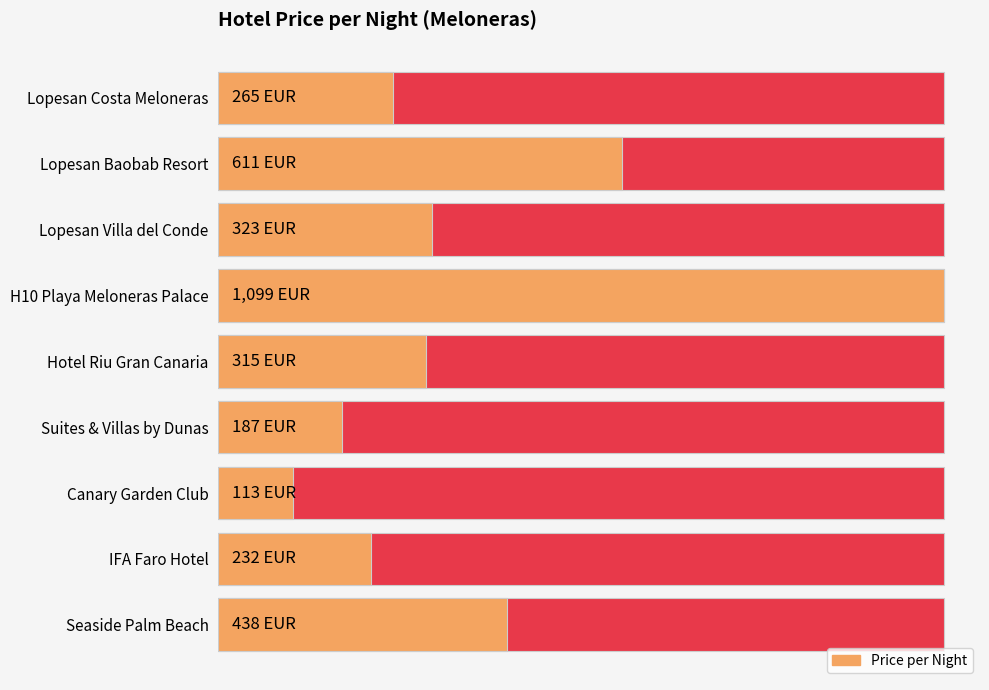

What is the change in value from Lopesan Costa Meloneras to H10 Playa Meloneras Palace?

+834